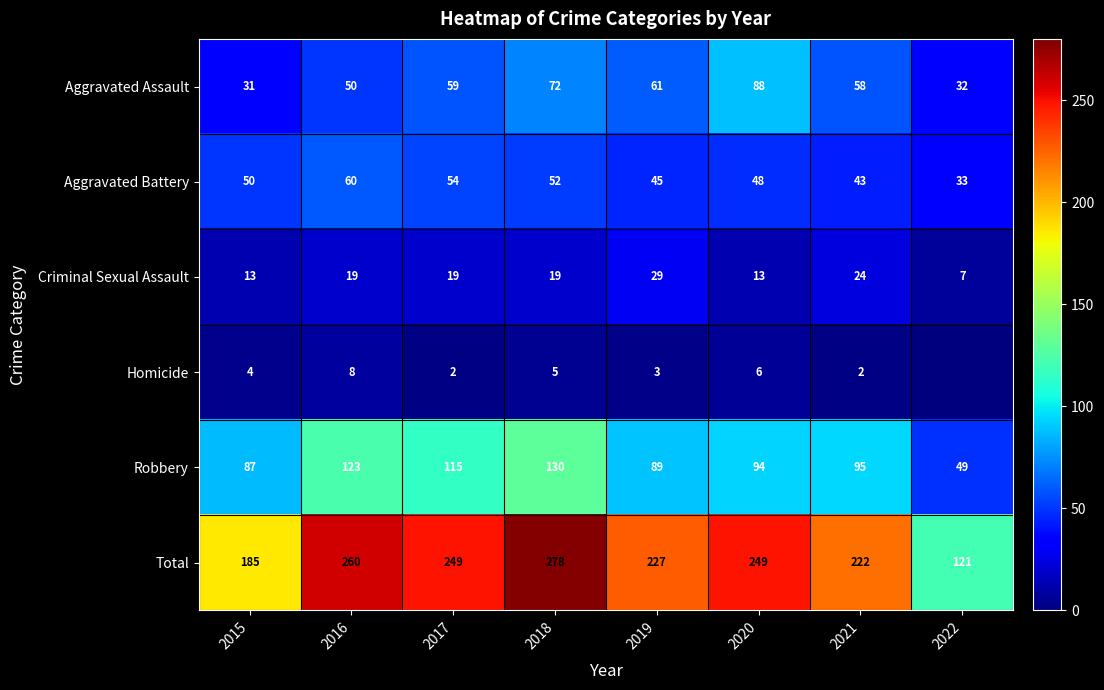

Is it true that Total equals 278 at 2018?

True